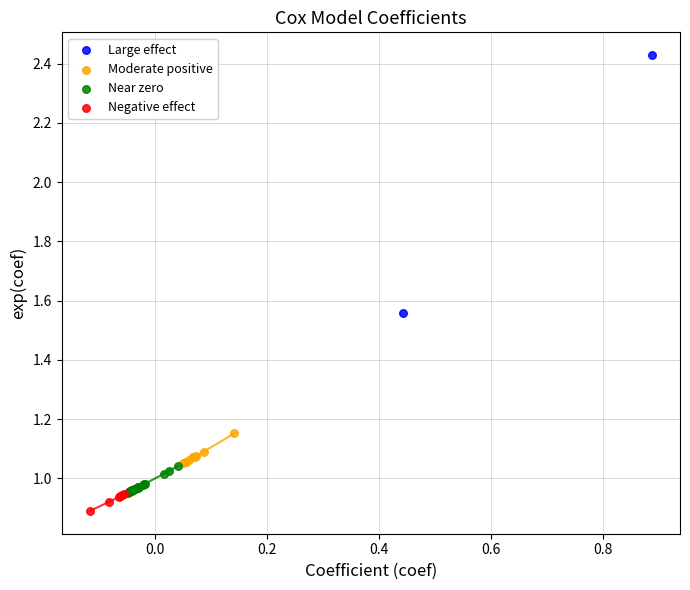

Which series has the largest Y range (max minus min)?

Large effect